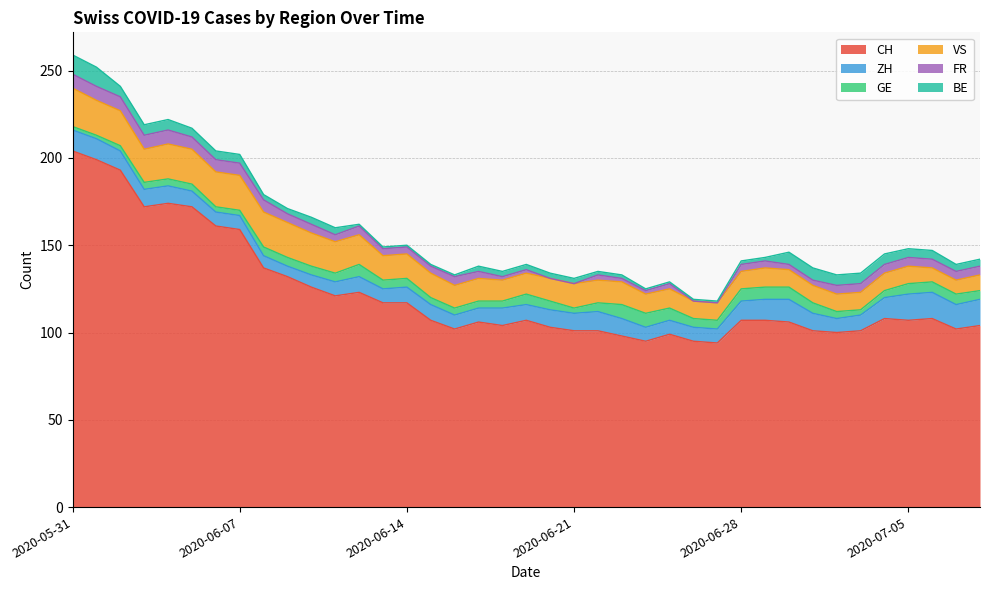

Which category has the lowest value in the ZH series?

2020-06-09